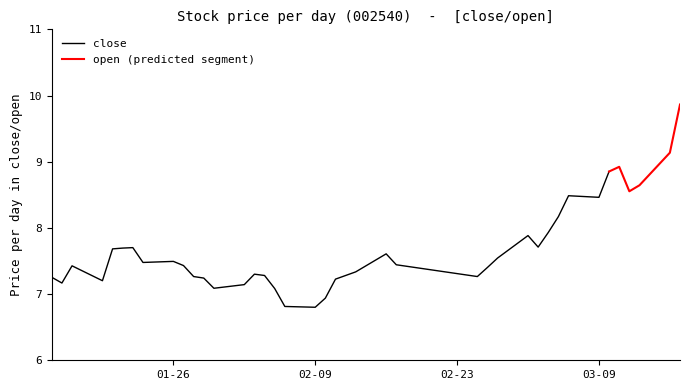

True or false: close has a value of 2.5 at 02-09.

False